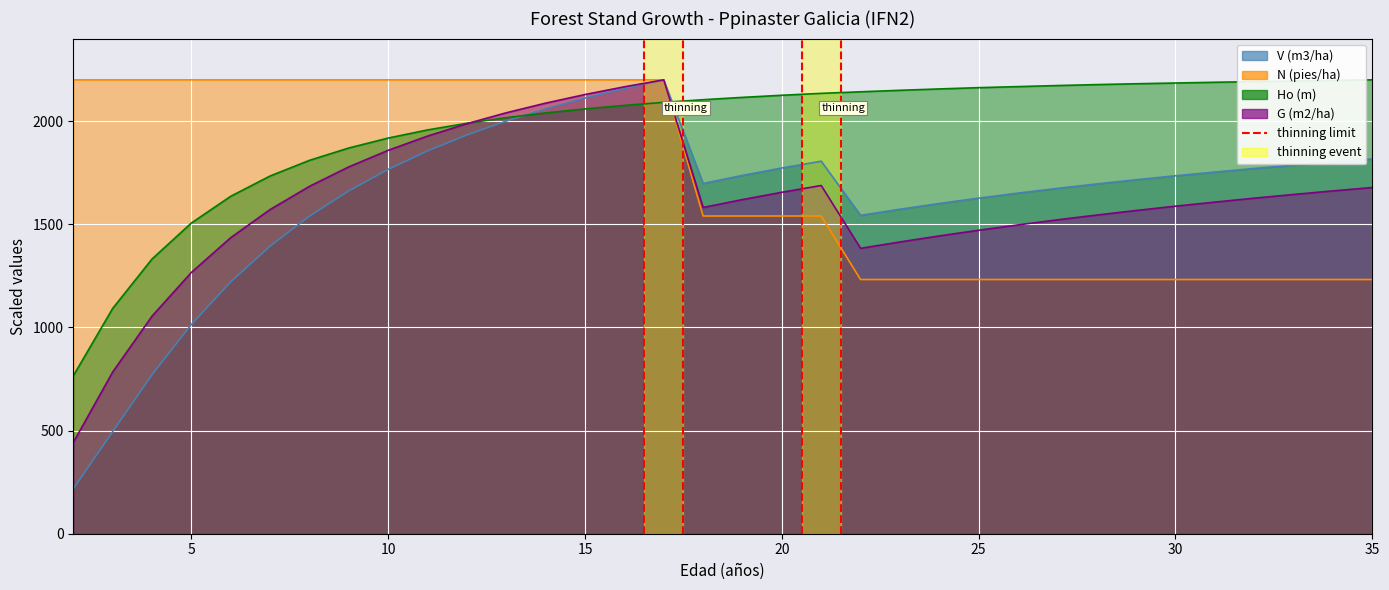

Reading right to left, list all the values displayed in this chart.

V (m3/ha): 1816.8	1802.1	1786.6	1770.3	1753.1	1735.0	1715.8	1695.5	1674.0	1651.1	1626.7	1600.8	1573.0	1543.2	1805.7	1772.7	1736.9	1697.8	2200.0	2158.4	2111.8	2059.5	2000.3	1932.9	1855.5	1766.1	1661.8	1539.2	1394.0	1220.9	1014.5	770.9	495.0	217.6
N (pies/ha): 1232.0	1232.0	1232.0	1232.0	1232.0	1232.0	1232.0	1232.0	1232.0	1232.0	1232.0	1232.0	1232.0	1232.0	1540.0	1540.0	1540.0	1540.0	2200.0	2200.0	2200.0	2200.0	2200.0	2200.0	2200.0	2200.0	2200.0	2200.0	2200.0	2200.0	2200.0	2200.0	2200.0	2200.0
Ho (m): 2200.0	2197.4	2194.4	2191.3	2188.2	2184.6	2181.1	2177.0	2172.3	2167.2	2162.1	2156.0	2149.3	2142.1	2134.5	2125.2	2115.0	2103.7	2090.9	2076.1	2059.2	2039.7	2016.7	1989.5	1957.3	1917.8	1869.7	1809.8	1734.0	1635.7	1506.1	1331.5	1091.8	765.1
G (m2/ha): 1678.1	1661.7	1644.4	1626.4	1607.4	1587.6	1566.7	1544.6	1521.4	1496.9	1471.0	1443.5	1414.3	1383.3	1687.8	1655.0	1619.6	1581.4	2200.0	2166.3	2128.8	2087.1	2040.4	1987.5	1927.5	1858.4	1778.2	1683.9	1571.4	1435.1	1266.6	1054.6	783.6	442.1